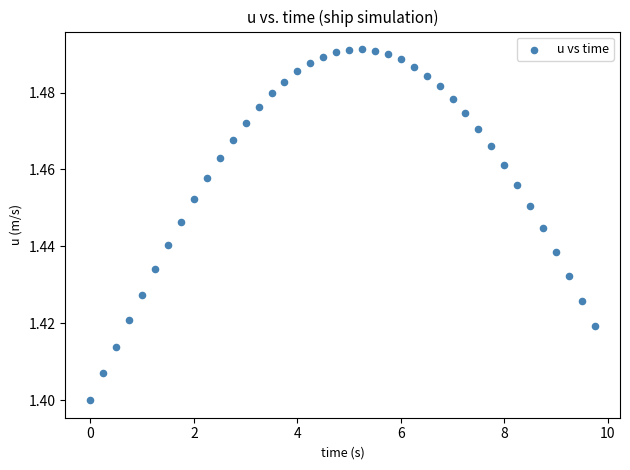

What is the range of X values (max minus min)?

9.8